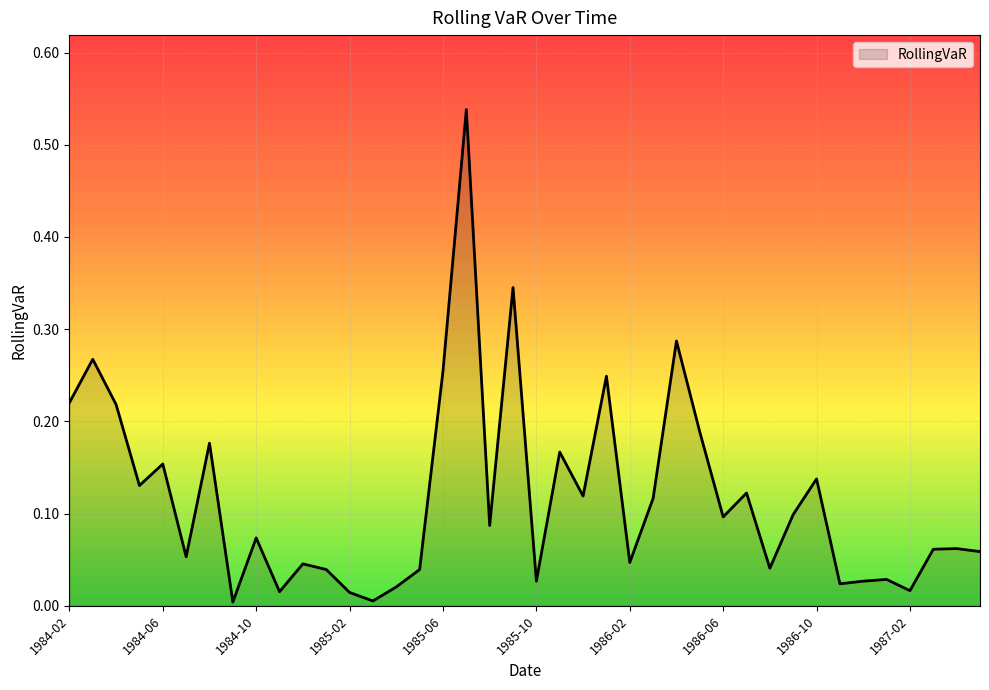

True or false: there are more than 0 points higher than both neighbors.

True